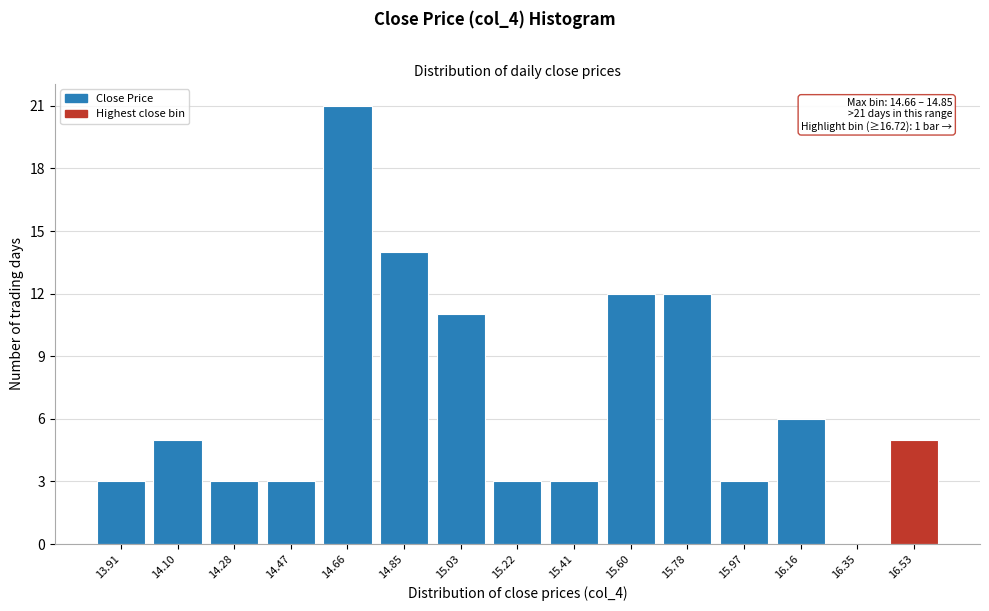

Reading right to left, what are all the values shown in this chart?

16.53=5	16.35=0	16.16=6	15.97=3	15.78=12	15.60=12	15.41=3	15.22=3	15.03=11	14.85=14	14.66=21	14.47=3	14.28=3	14.10=5	13.91=3